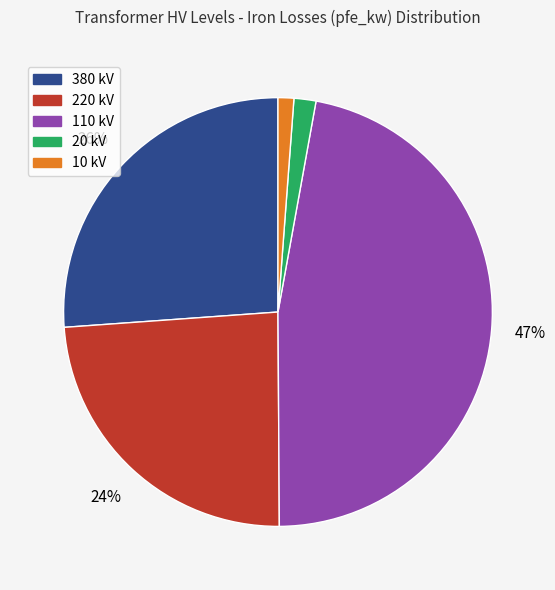

Approximately how many times larger is the value at 220 kV compared to 110 kV?

0.5